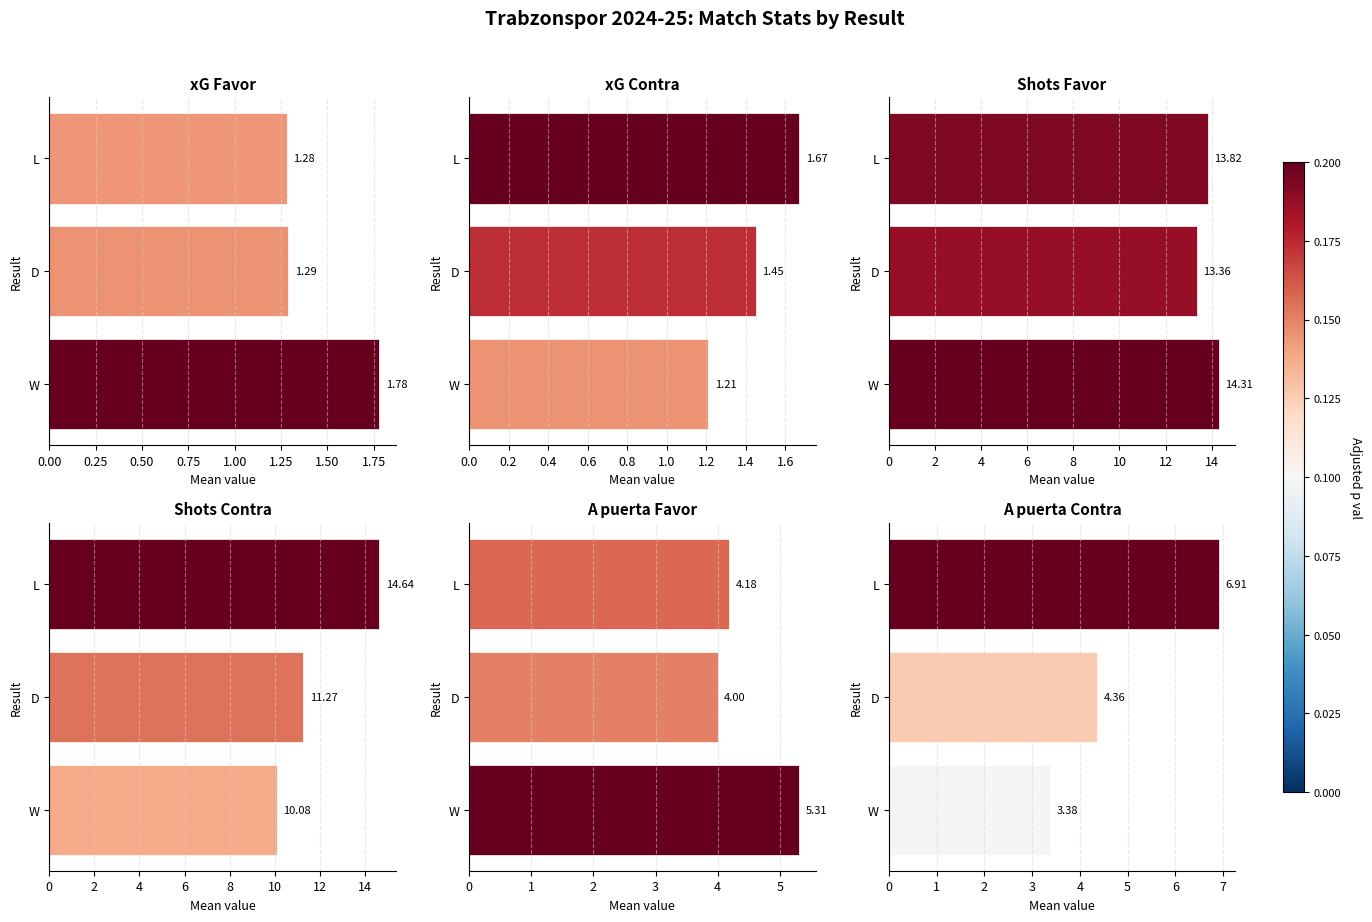

At 0.25, list the series in order from smallest to largest.

xG Favor, xG Contra, A puerta Favor, A puerta Contra, Shots Contra, Shots Favor